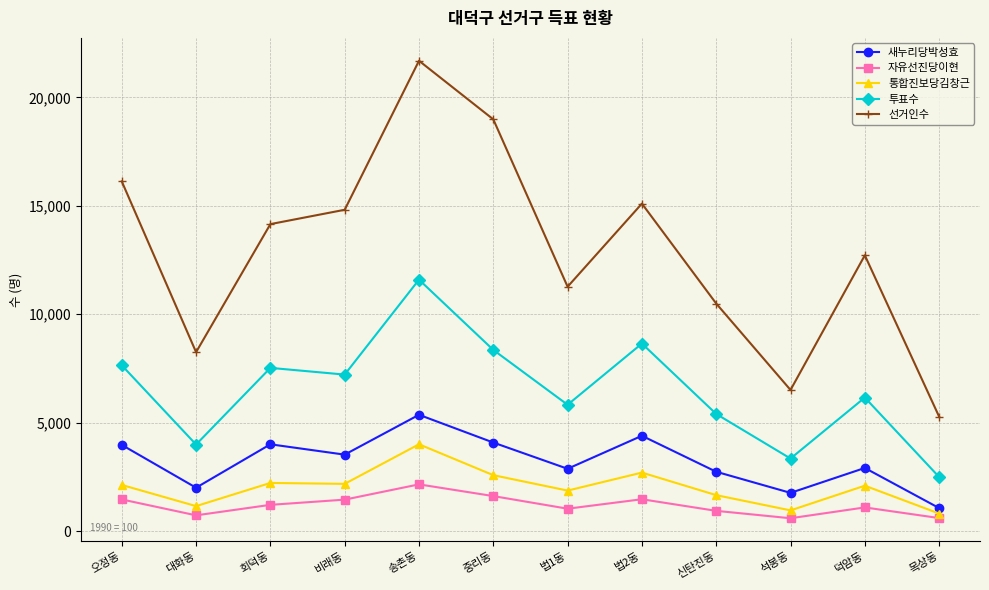

What is the difference between the maximum and minimum values in the 선거인수 series?

16412